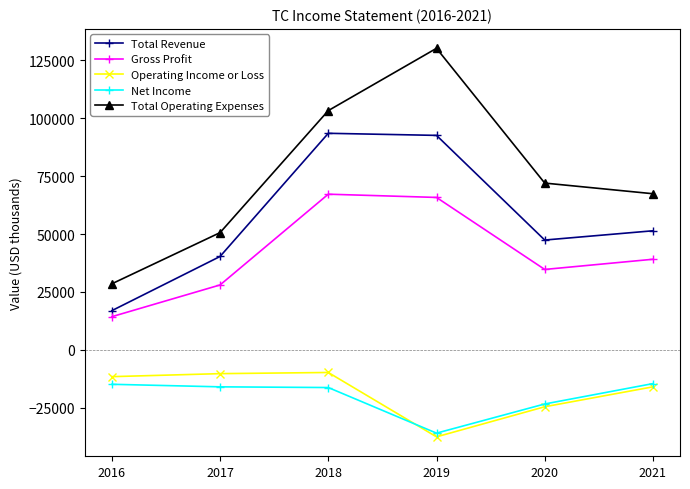

At which category does Total Revenue reach its first local valley?

2020